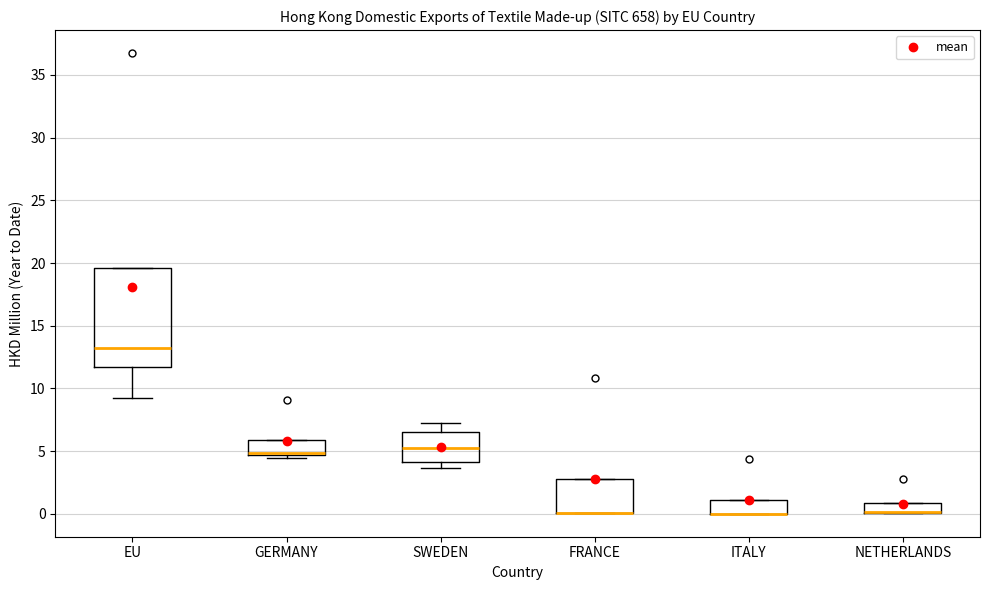

Where is the upper edge of the box for NETHERLANDS on the y-axis? The values are not printed on the chart, so give them approximately, as read against the axis.

1.0